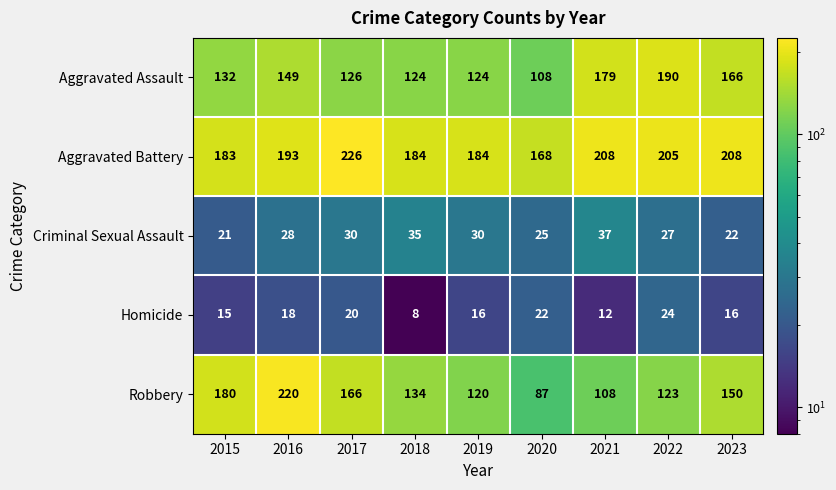

The Aggravated Assault series shows 190 at 2022. True or false?

True